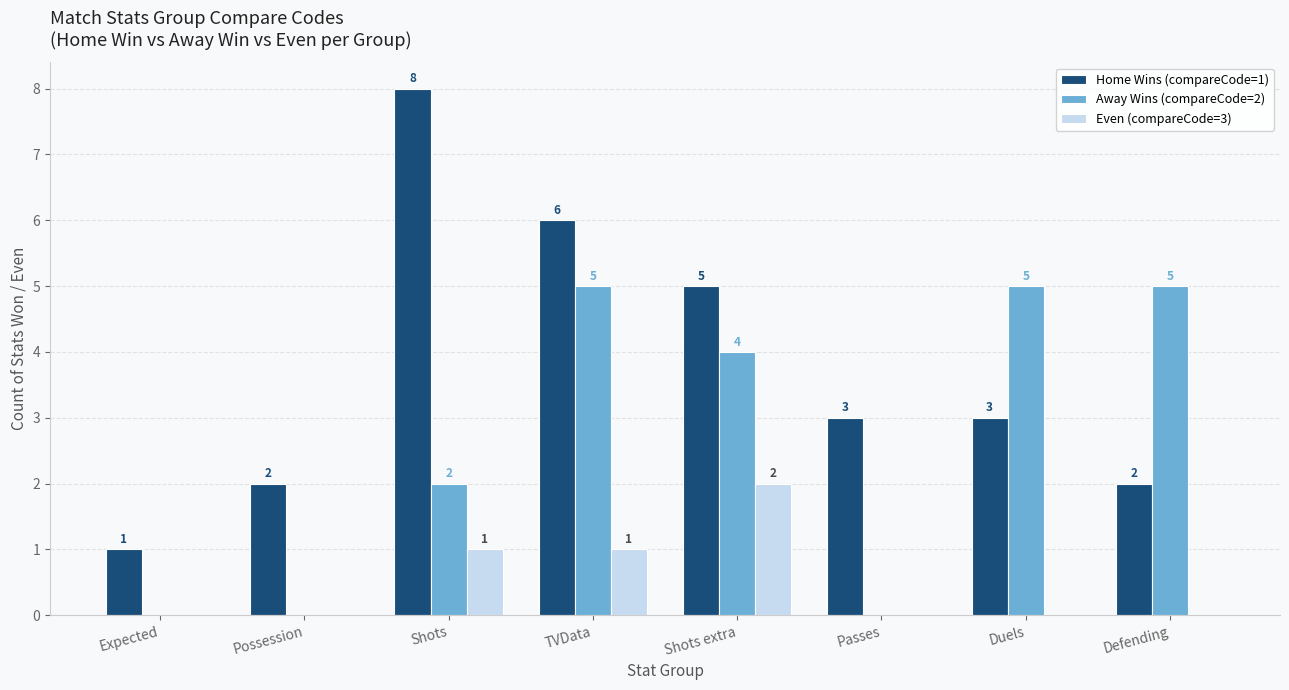

What is the sum of all Home Wins (compareCode=1) values?

30